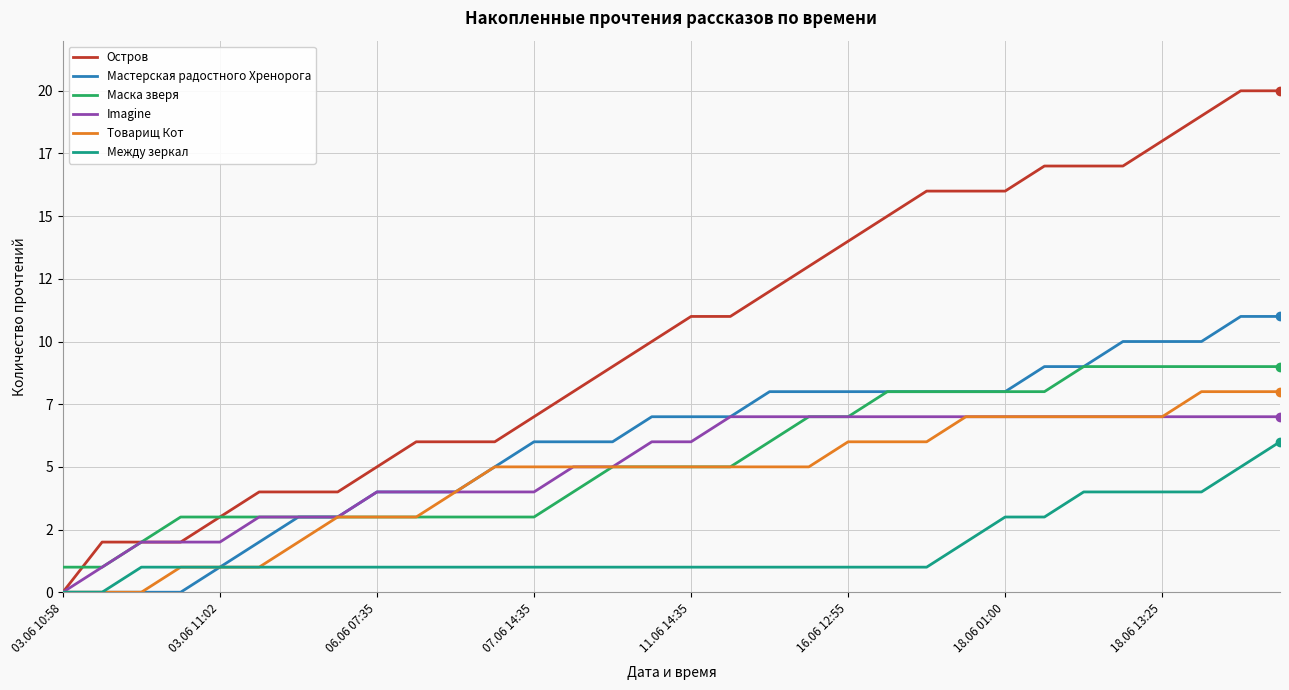

What are all the series names shown in the legend?

Остров, Мастерская радостного Хренорога, Маска зверя, Imagine, Товарищ Кот, Между зеркал